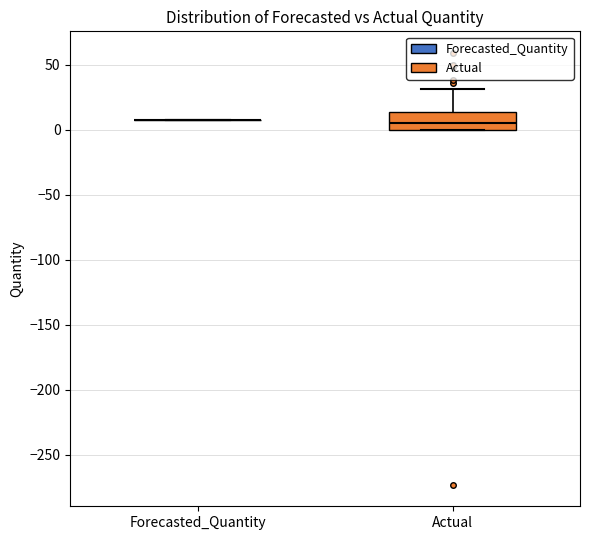

Which box is the tallest, from its lower edge to its upper edge?

Actual